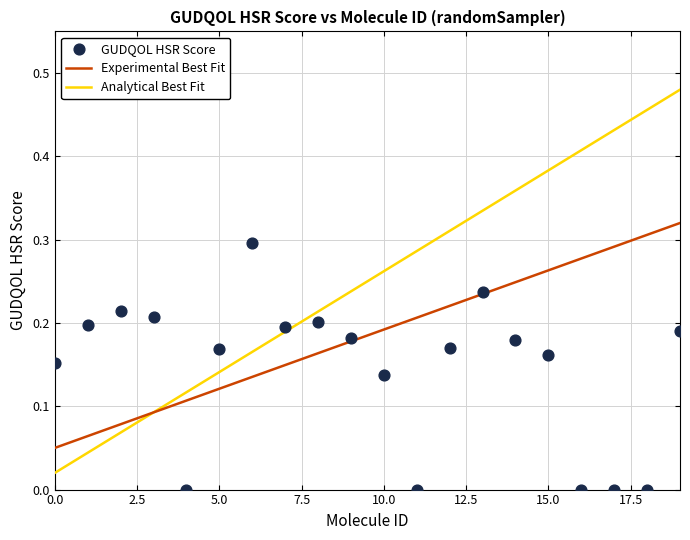

What is the range of Y values (max minus min)?

0.3